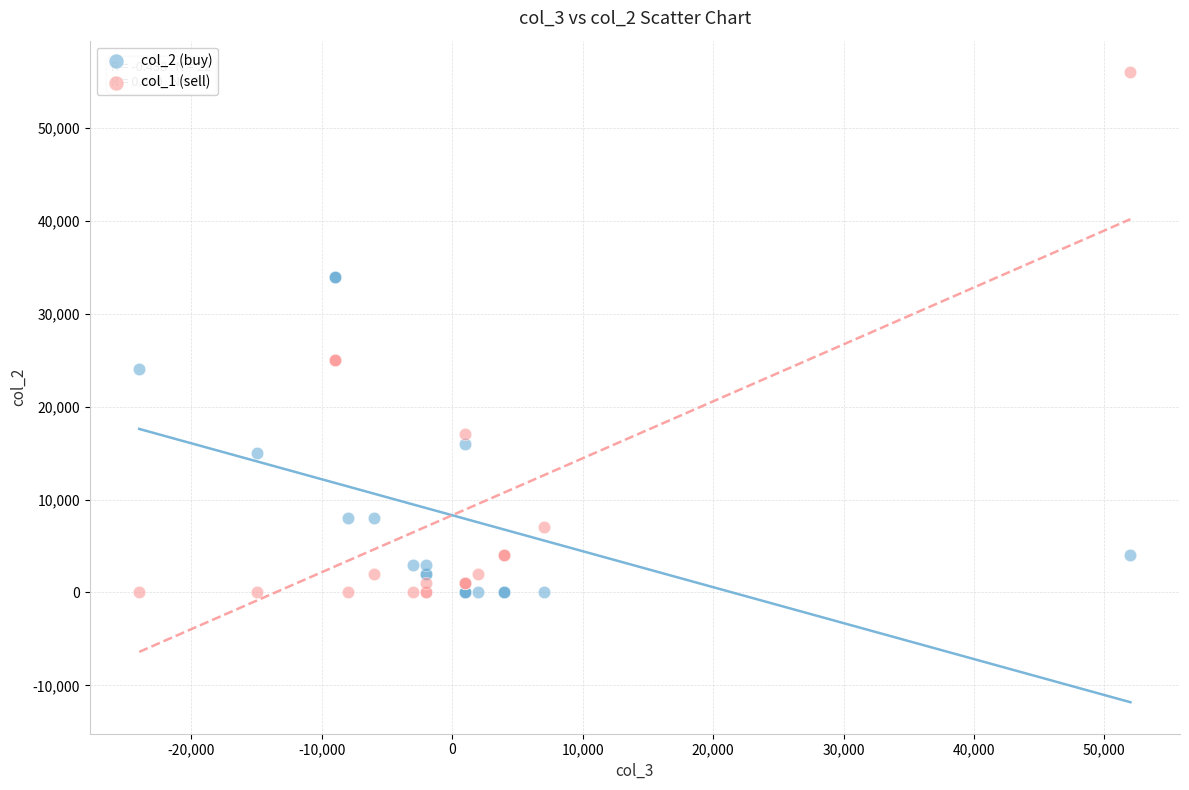

Which series has the largest Y range (max minus min)?

col_1 (sell)